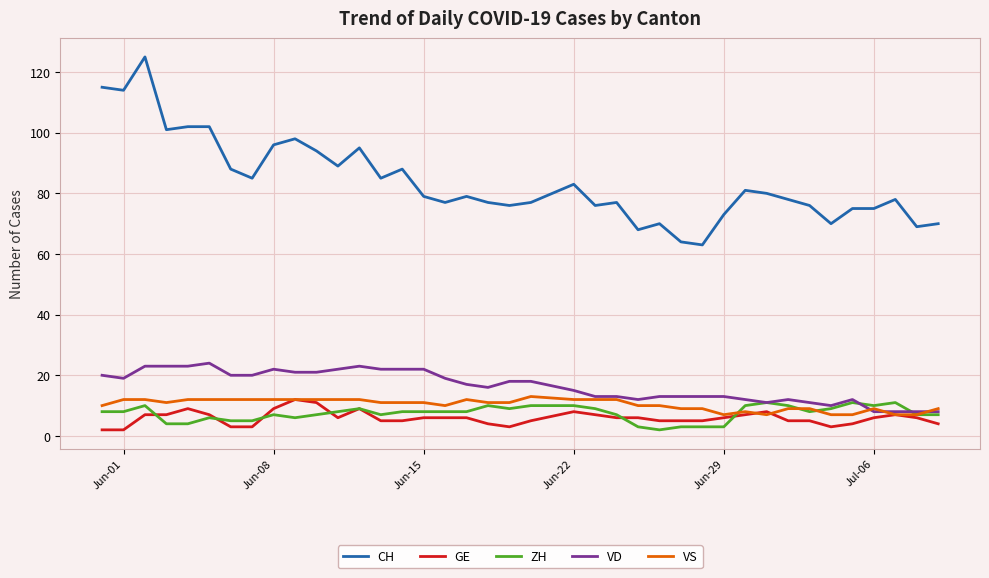

How many series are shown in this chart?

5